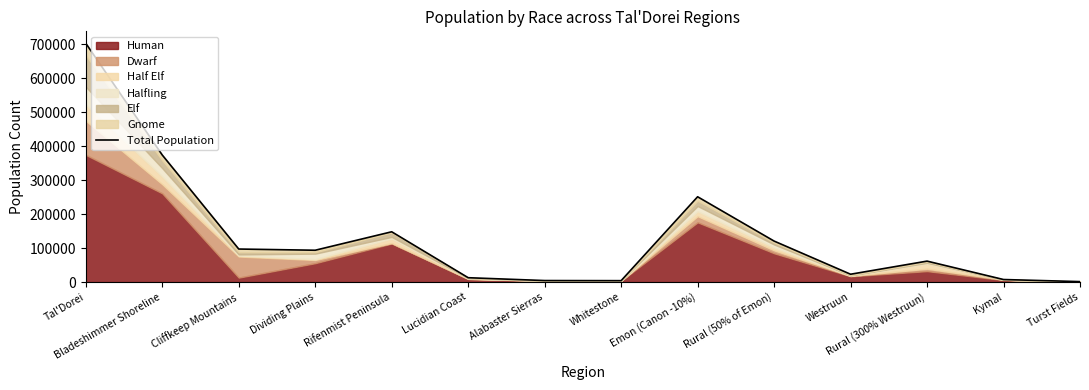

Reading right to left, transcribe all the data shown in this chart.

1339.3	7471.6	61712.8	23060.4	120771.0	251318.7	4128.5	4461.9	12812.3	148142.3	93778.3	97309.2	374309.8	703558.8